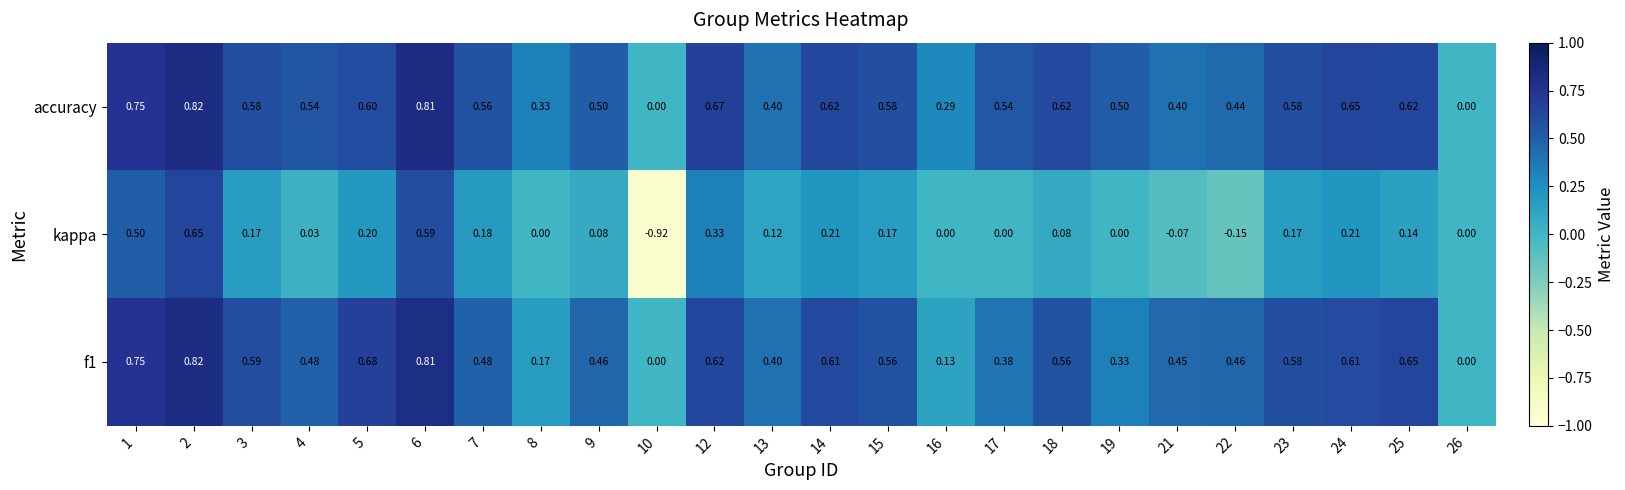

Between 12 and 22, which series saw the biggest shift?

kappa